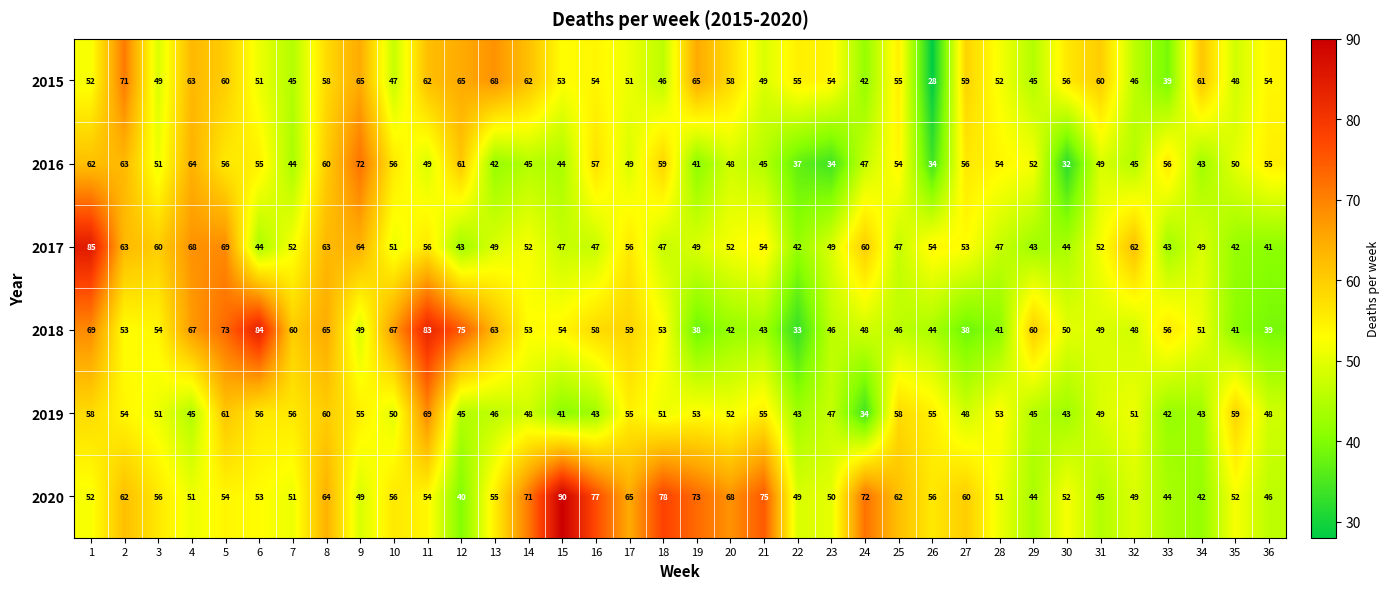

What is the minimum value shown in the chart?

28